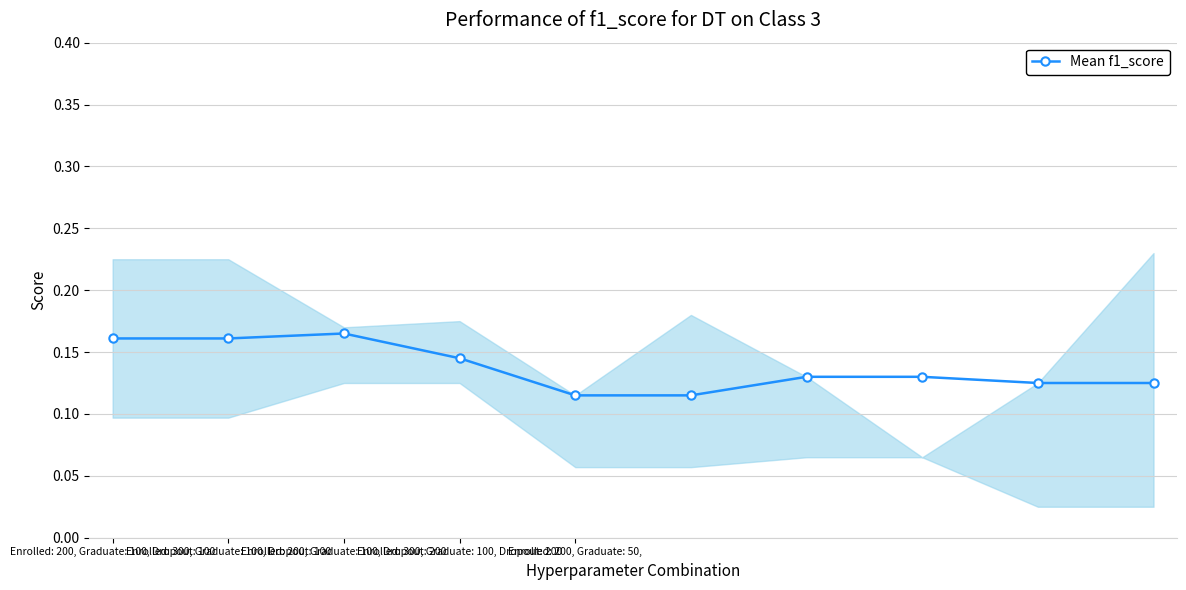

How many Mean f1_score values are between 0 and 1?

10